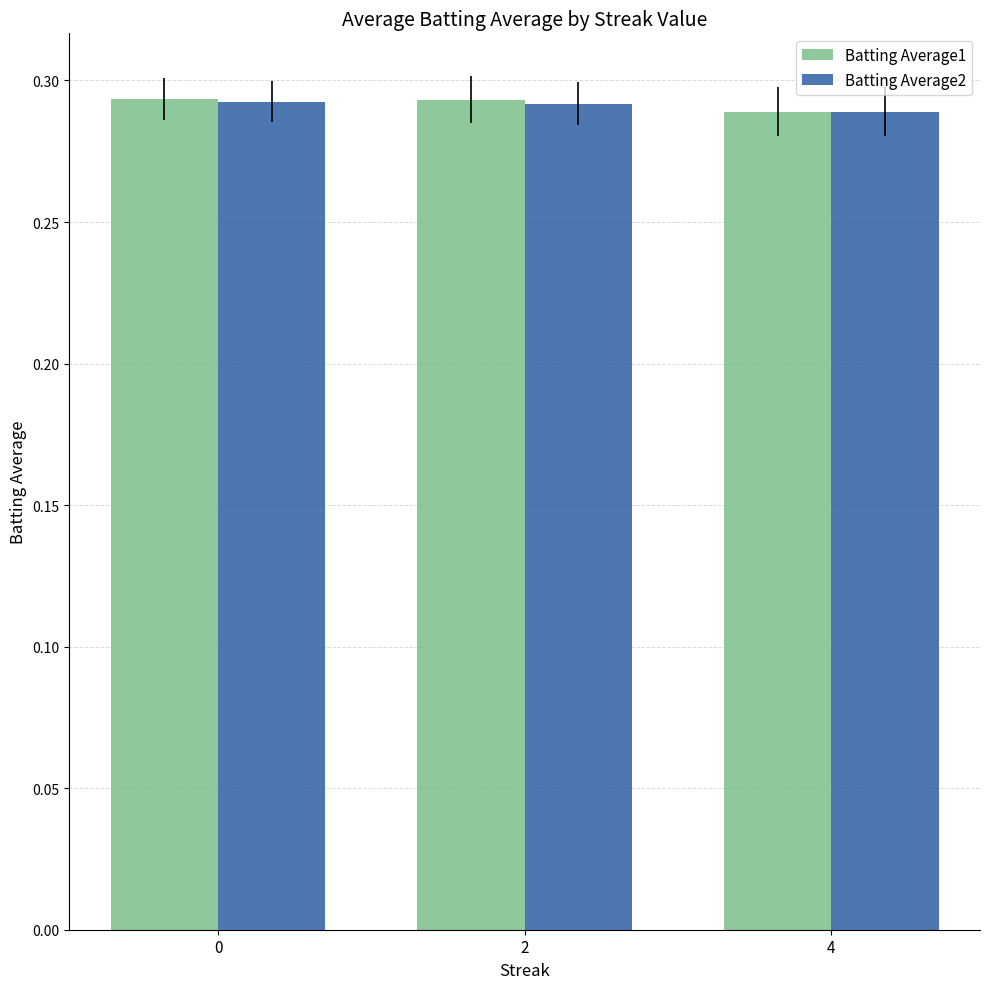

What is the sum of all Batting Average2 values?

0.9